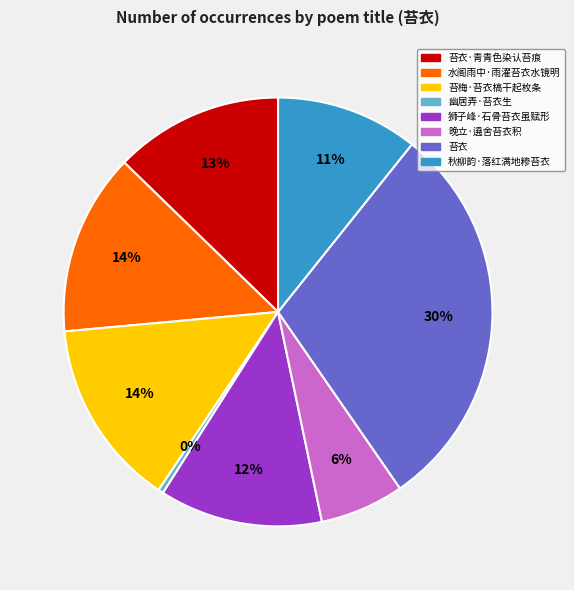

To the nearest percent, what is the average slice percentage?

12%